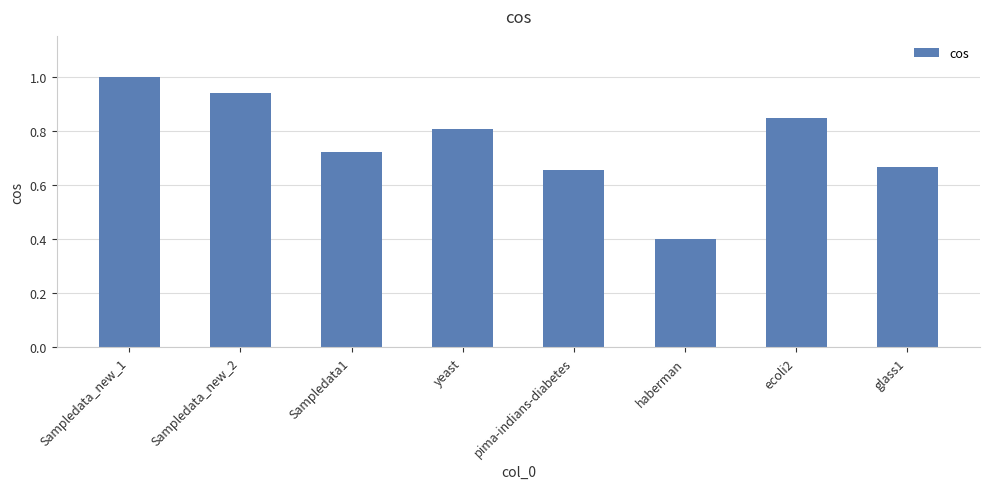

How many values are between 0 and 1?

8